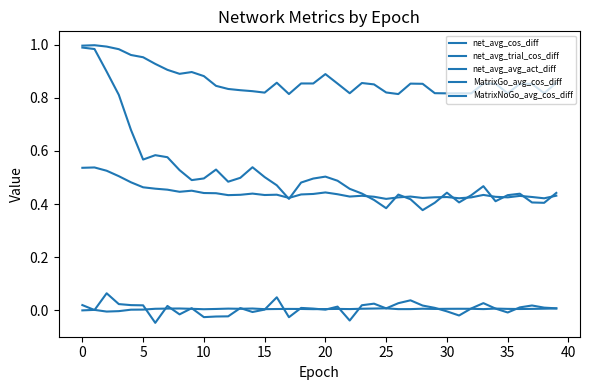

True or false: MatrixGo_avg_cos_diff and MatrixNoGo_avg_cos_diff intersect in this chart.

False